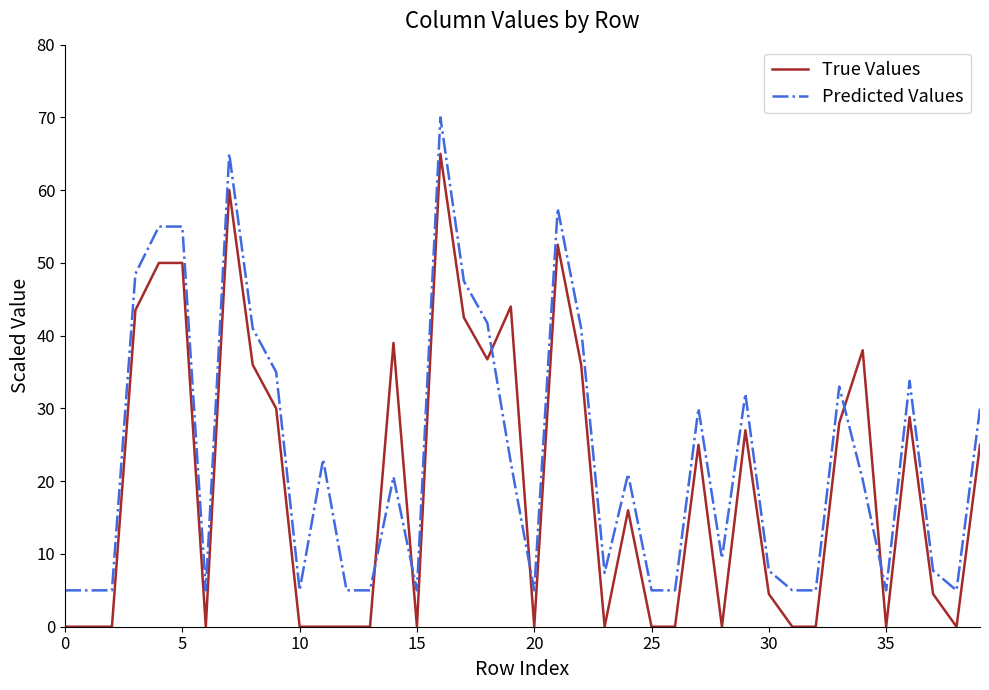

Rank the series by their maximum value, from lowest to highest.

True Values, Predicted Values